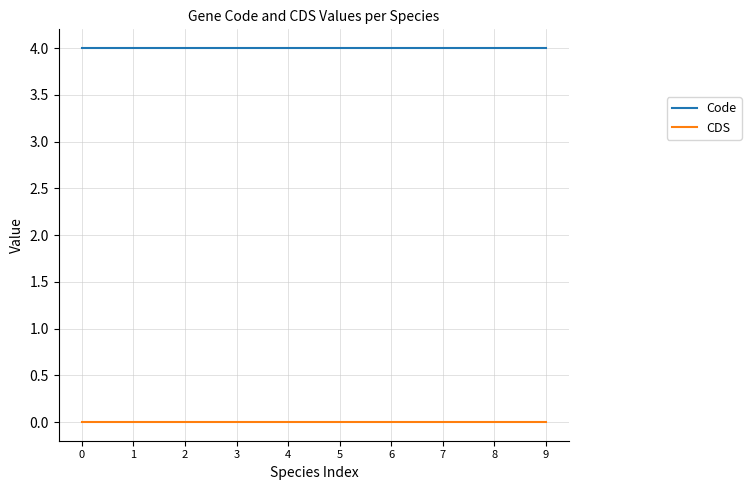

Count the number of data series in this chart.

2